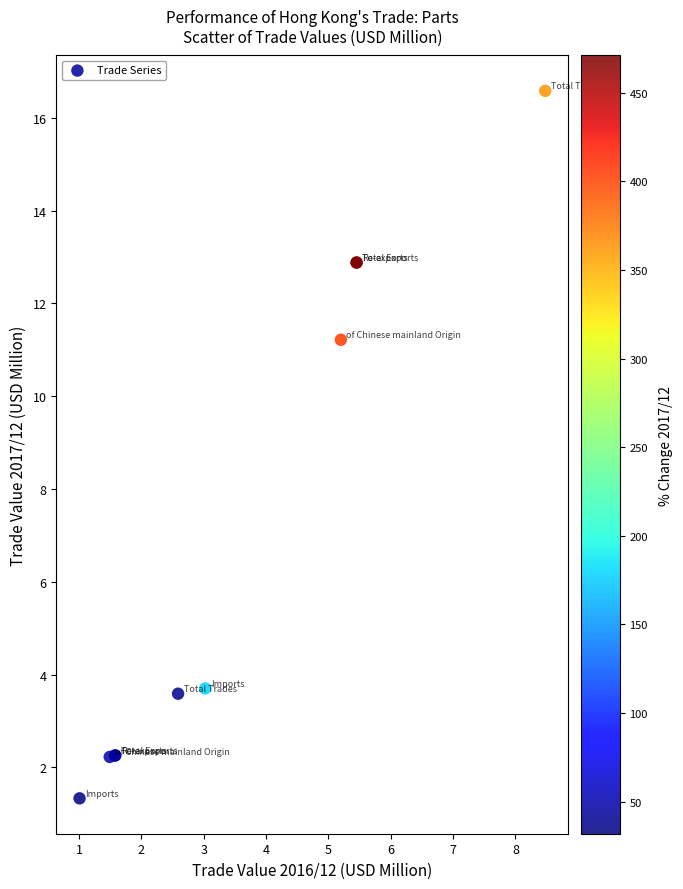

What Y value in the scatter plot is closest to 8?

11.2